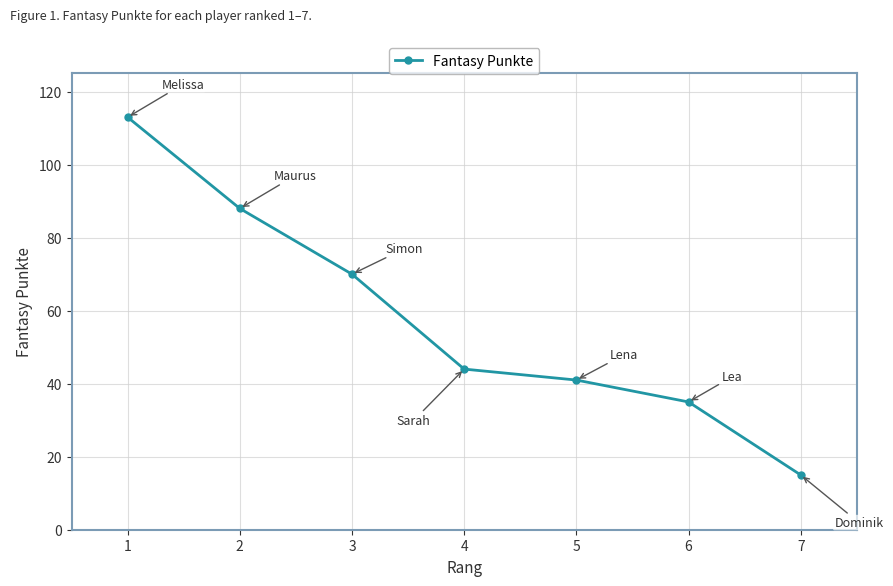

The chart shows a value of 47 at 2. True or false?

False